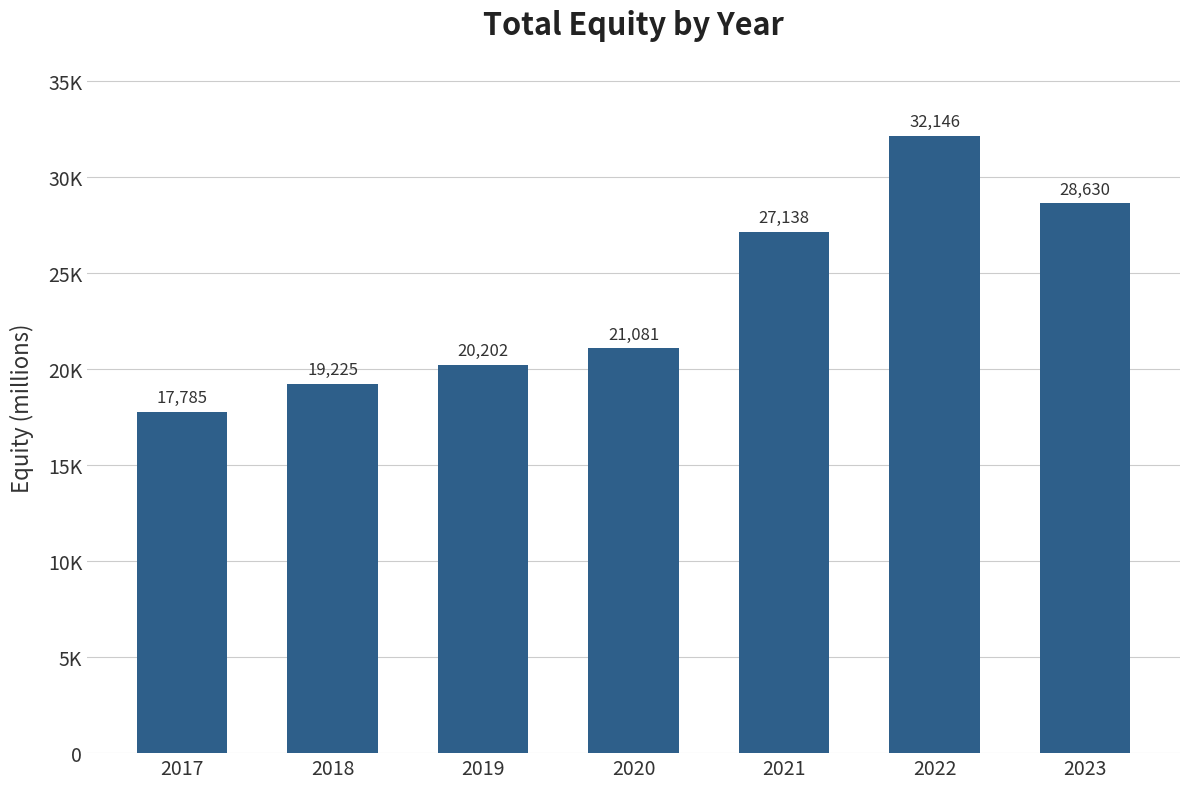

At which category does the chart reach its peak across all series?

2022